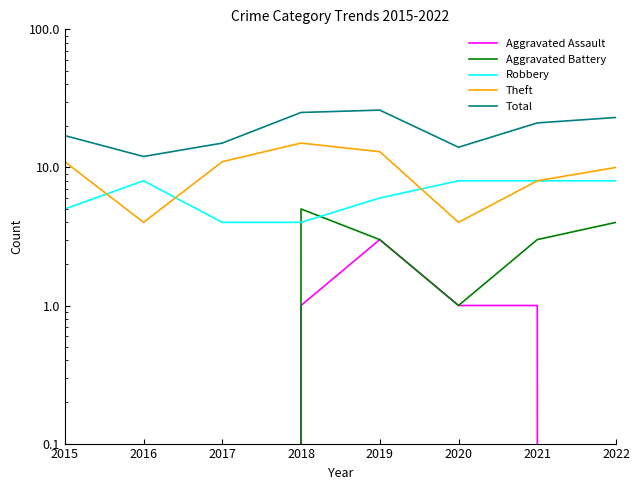

True or false: Aggravated Battery and Aggravated Assault cross at least once.

False